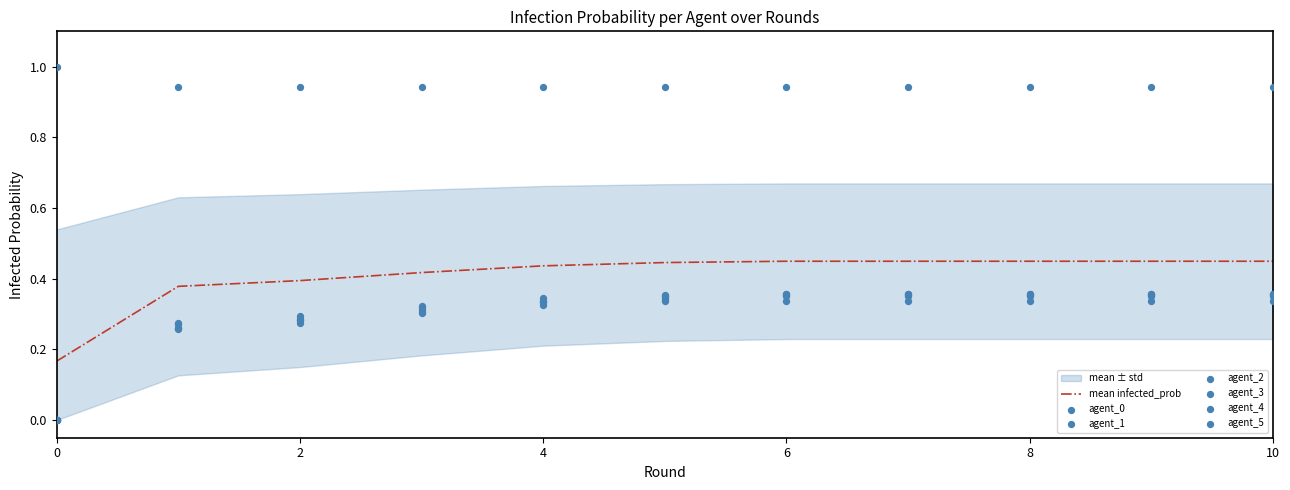

Which series contains the lowest Y value?

agent_1